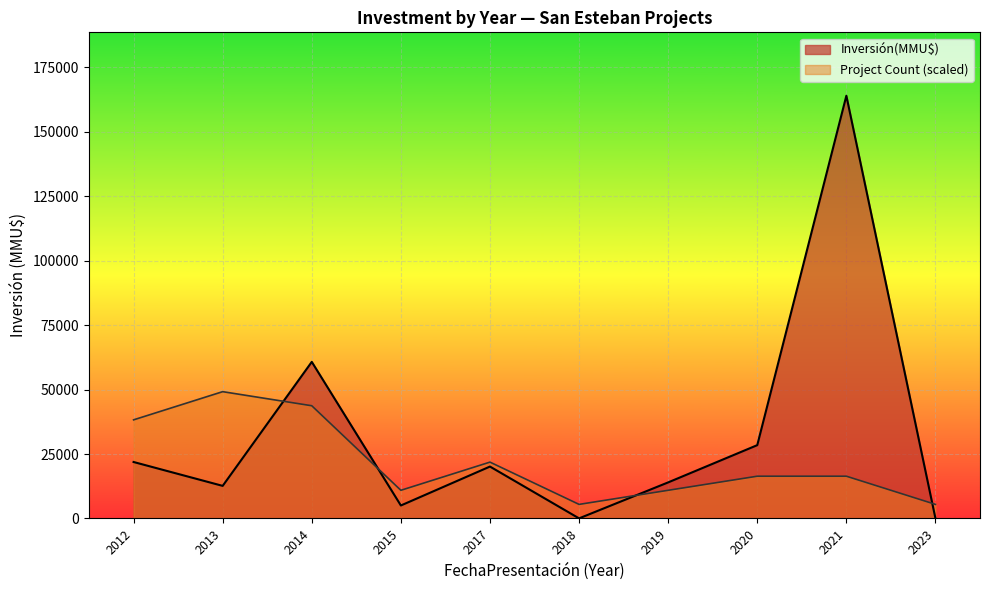

What is the sum of all values?

327021